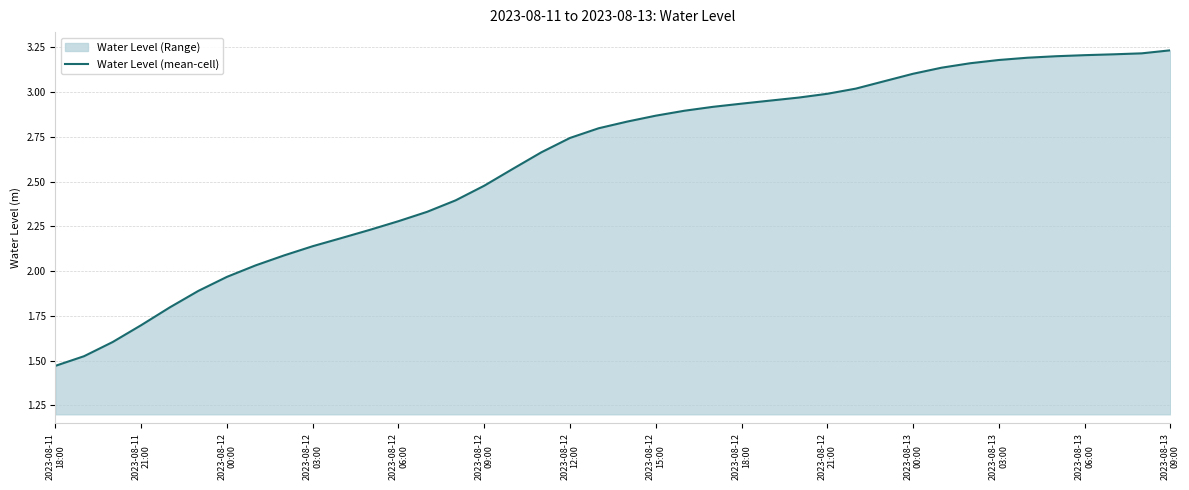

Does the chart have visible grid lines?

Yes